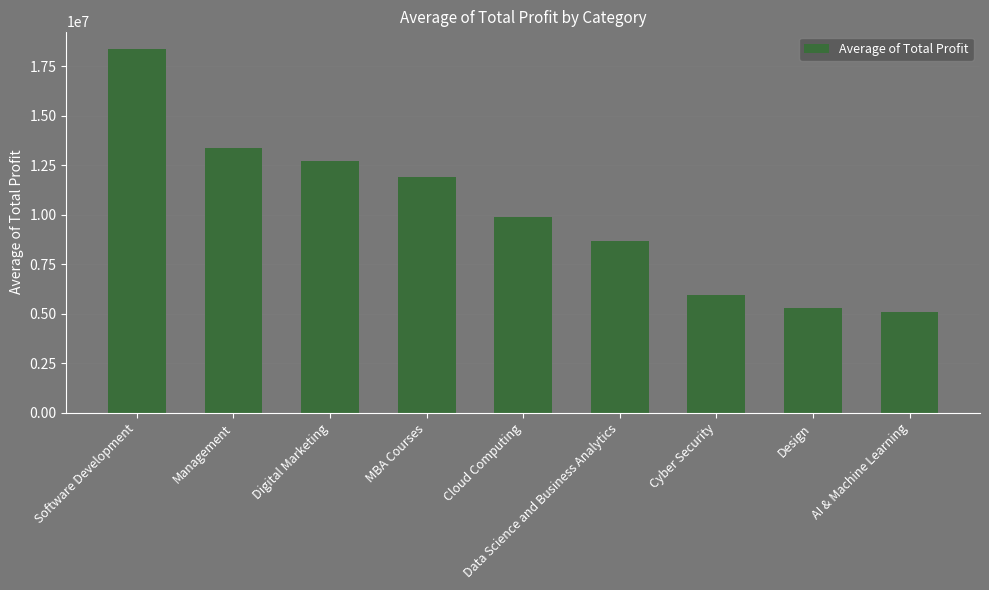

Reading right to left, what are all the values shown in this chart?

AI & Machine Learning=5062326.9	Design=5296844.8	Cyber Security=5940787.2	Data Science and Business Analytics=8647095.8	Cloud Computing=9896804.4	MBA Courses=11905139.2	Digital Marketing=12733150.2	Management=13389056.0	Software Development=18345482.4